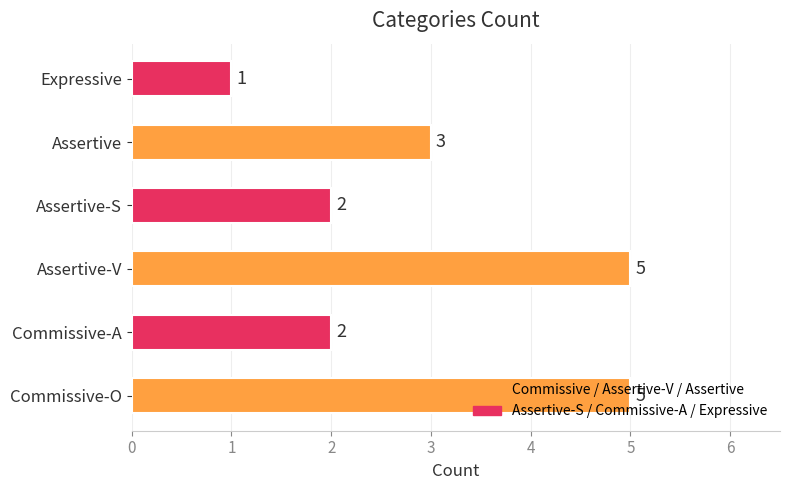

Which has a higher value, Commissive-O or Commissive-A?

Commissive-O